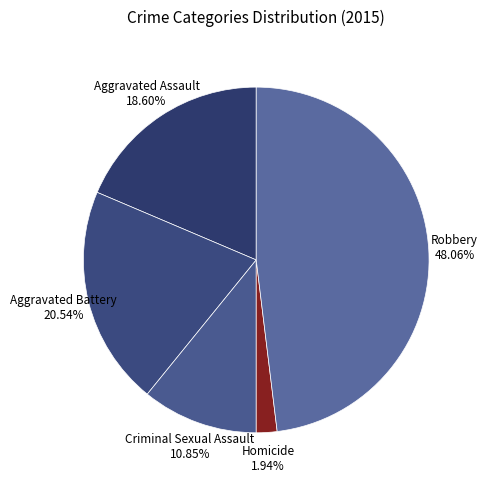

What is the ratio of the value at Aggravated Battery to the value at Homicide?

10.6